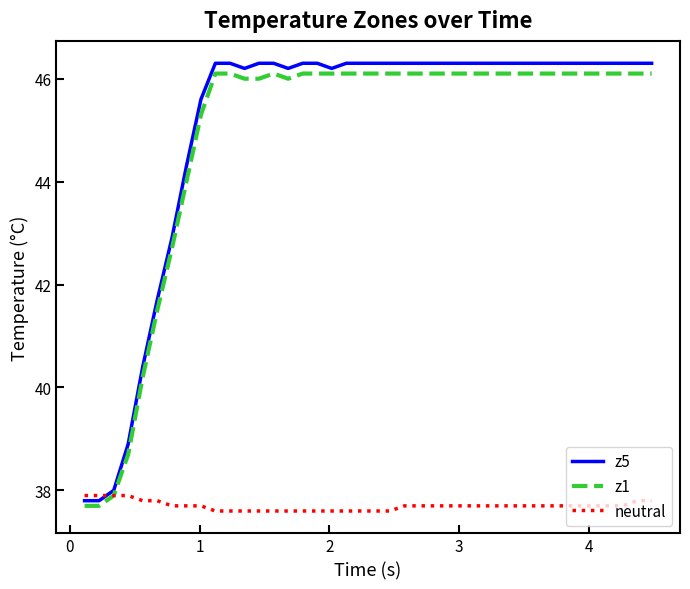

How many lines are shown in the chart?

3